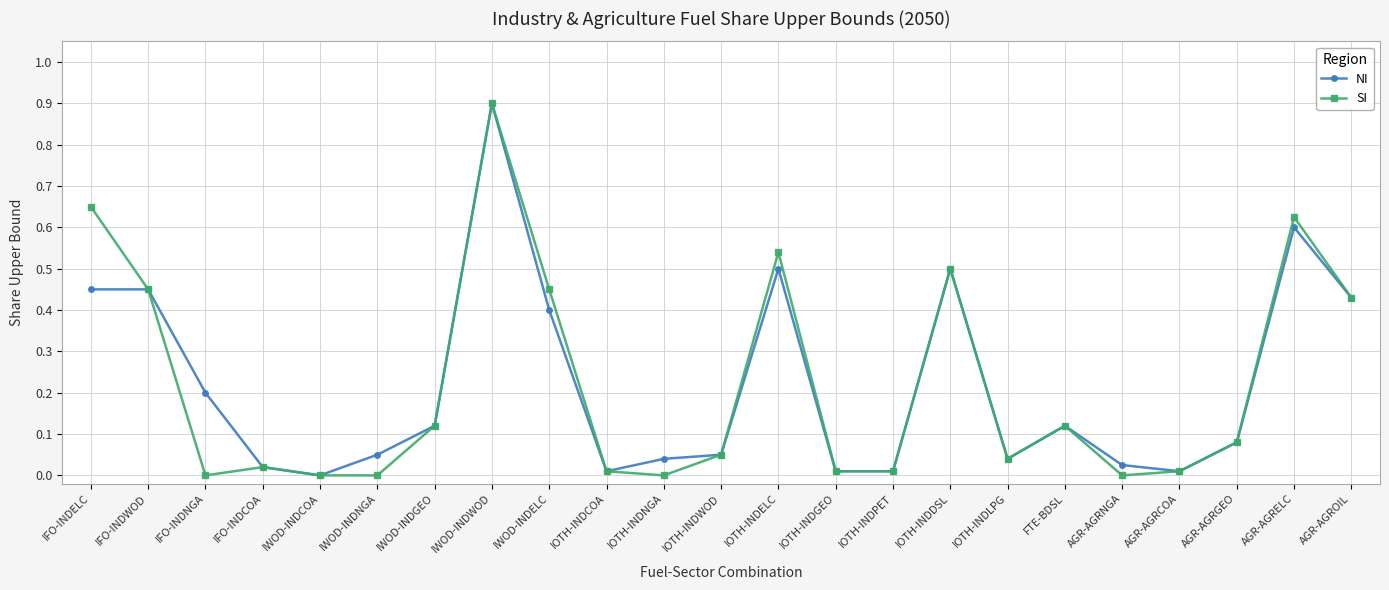

At which category is the sum across all series the highest?

IWOD-INDWOD